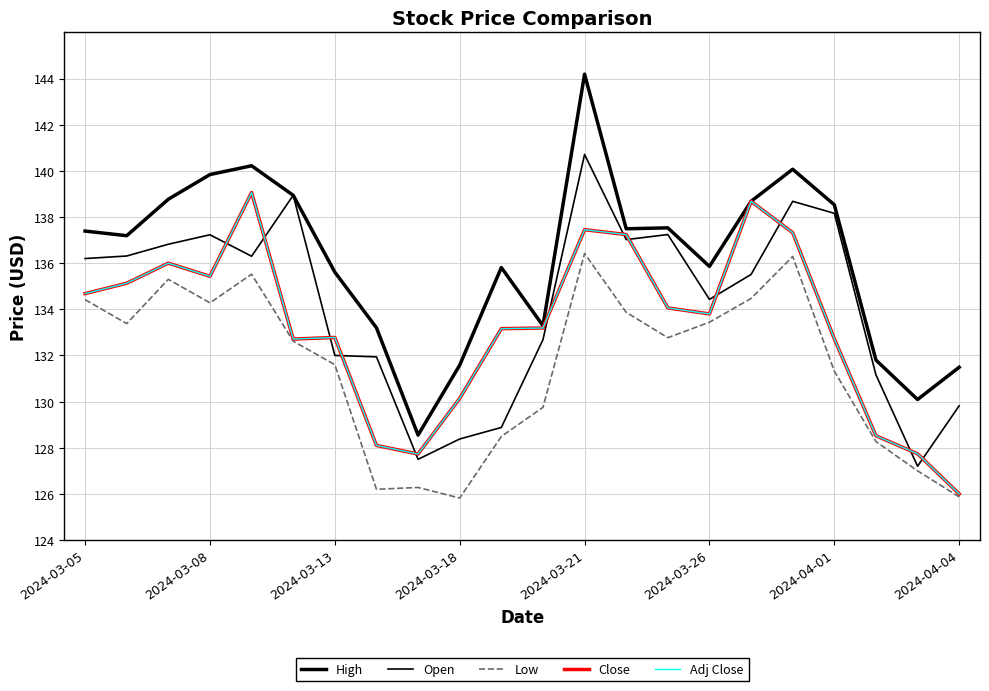

Does the chart have visible grid lines?

Yes